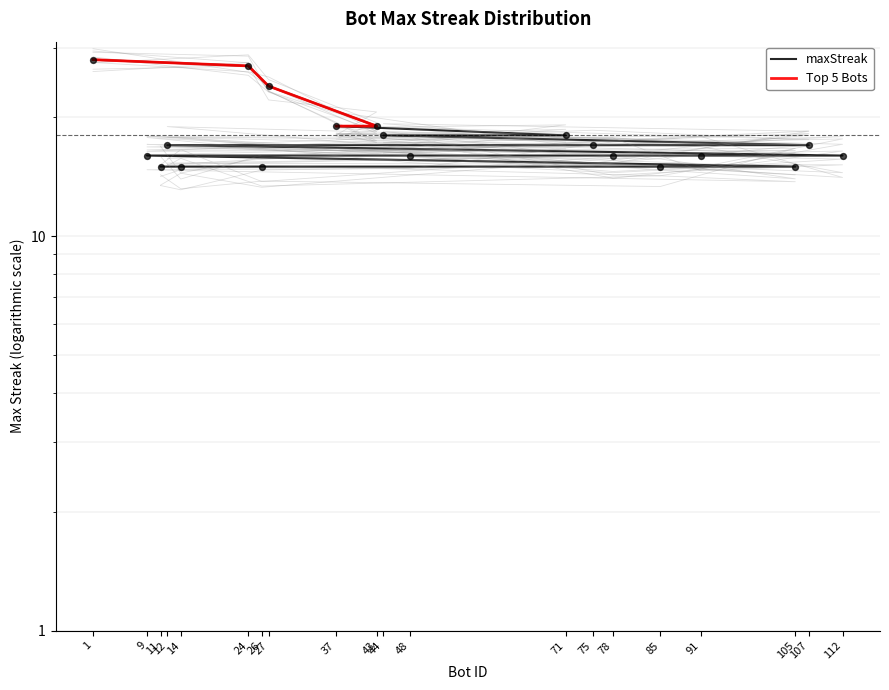

Approximately how many times larger is the value at 44 compared to 85?

1.2